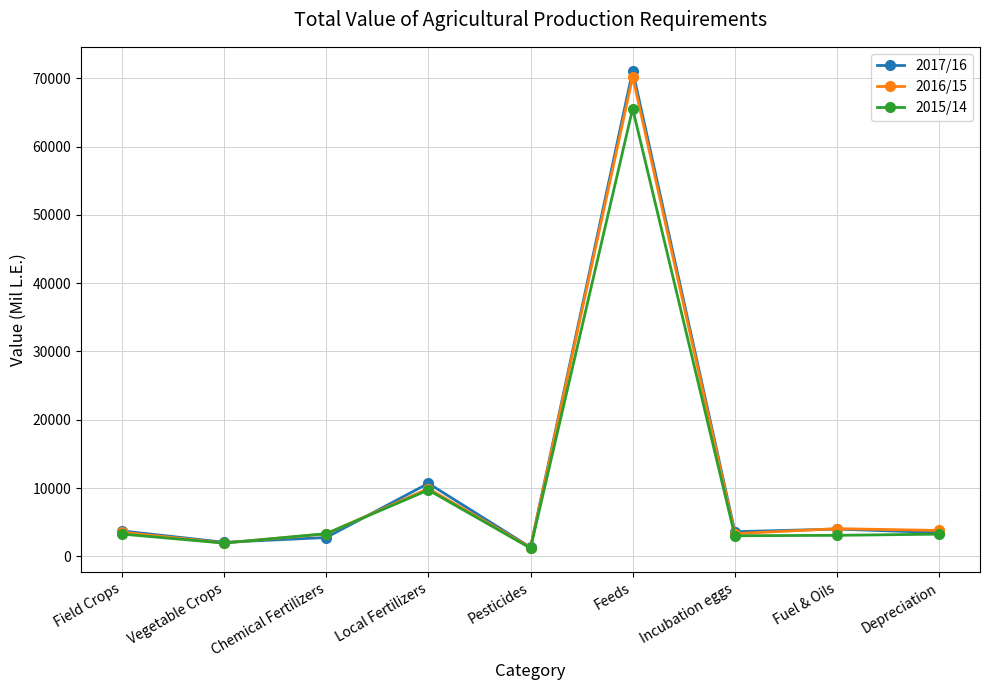

At which category is the sum across all series the highest?

Feeds